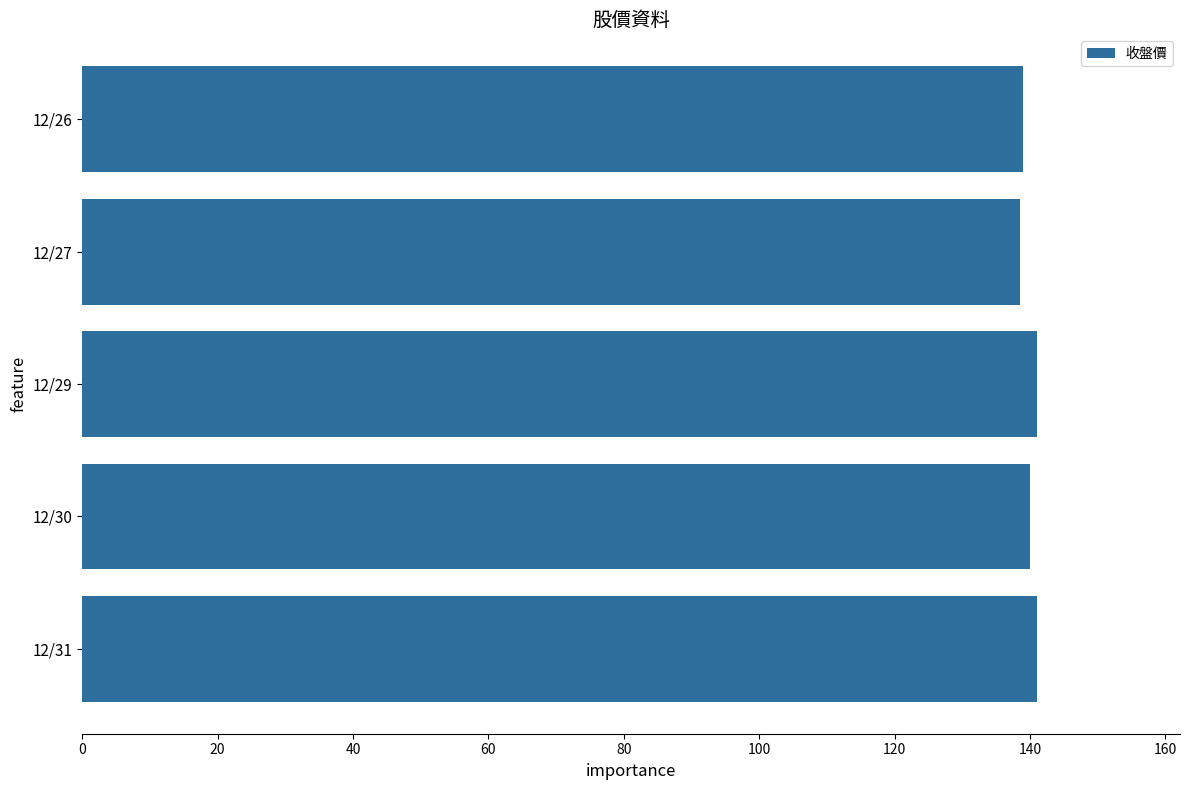

What is the smallest value displayed?

138.5